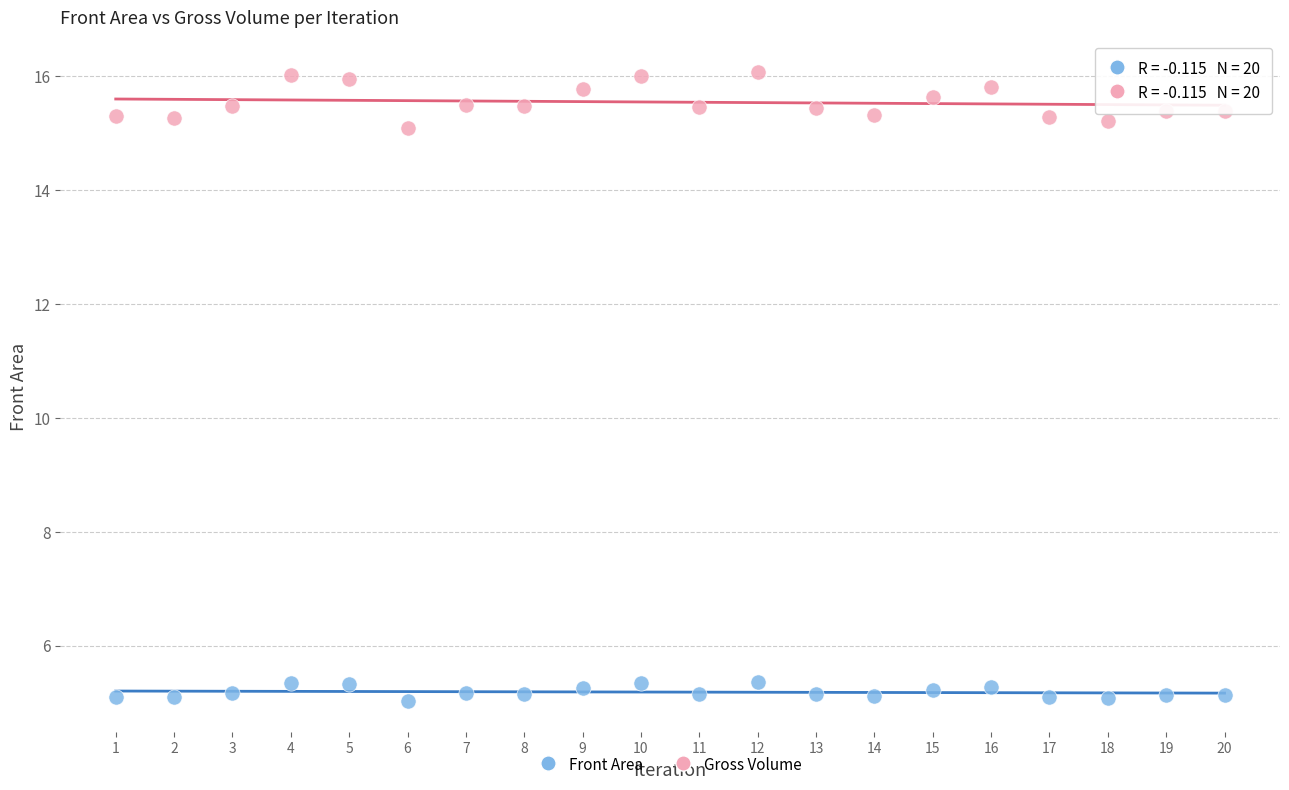

Which series reaches the minimum Y coordinate?

Front Area